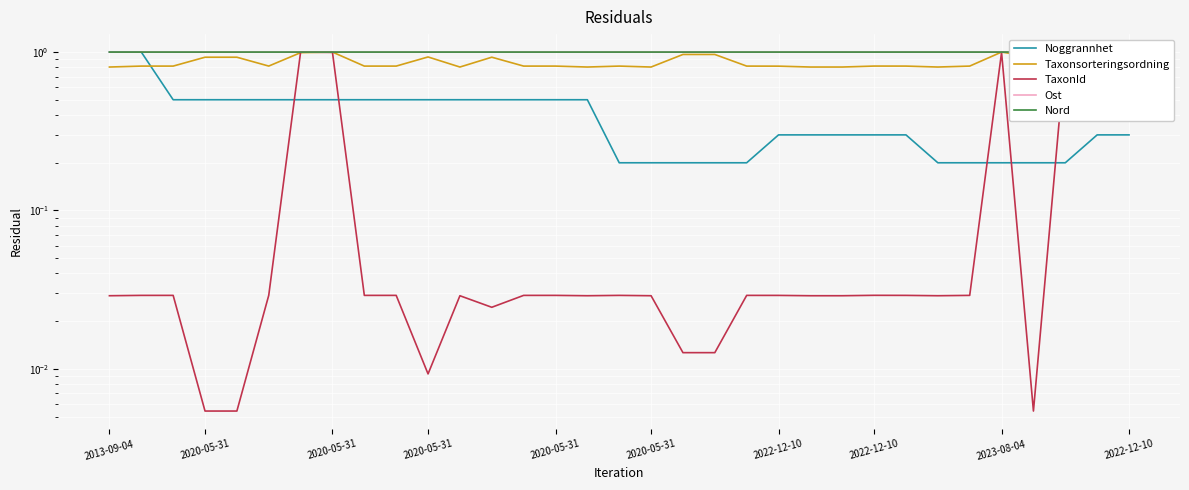

Does the chart display data point markers on the line(s)?

No